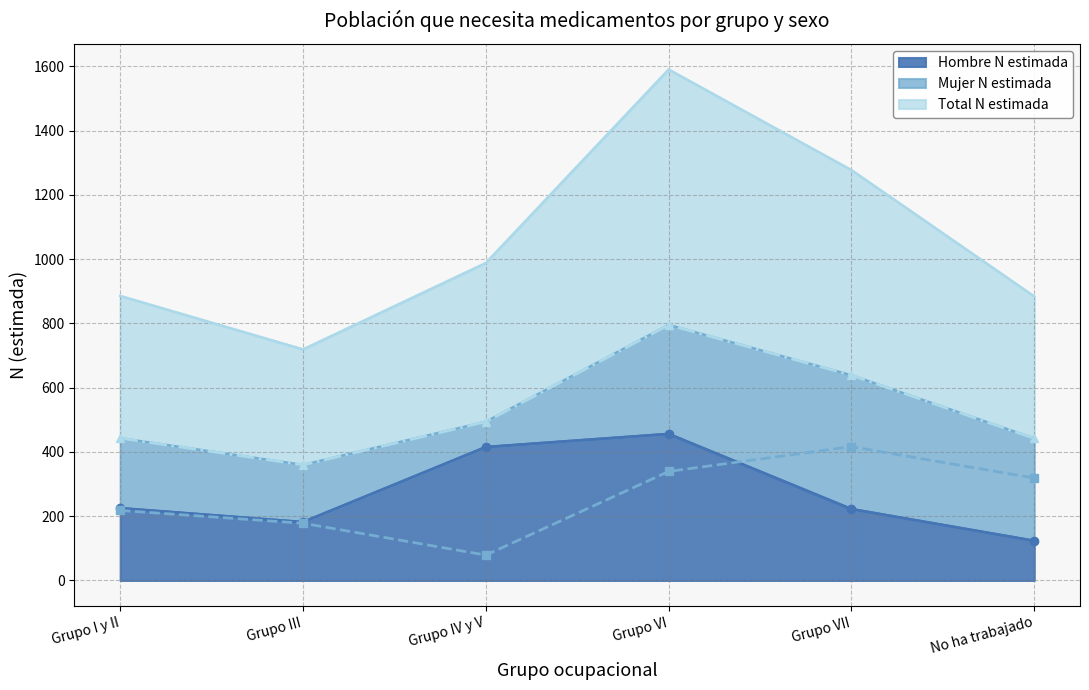

What is the maximum value shown in the chart?

795.3